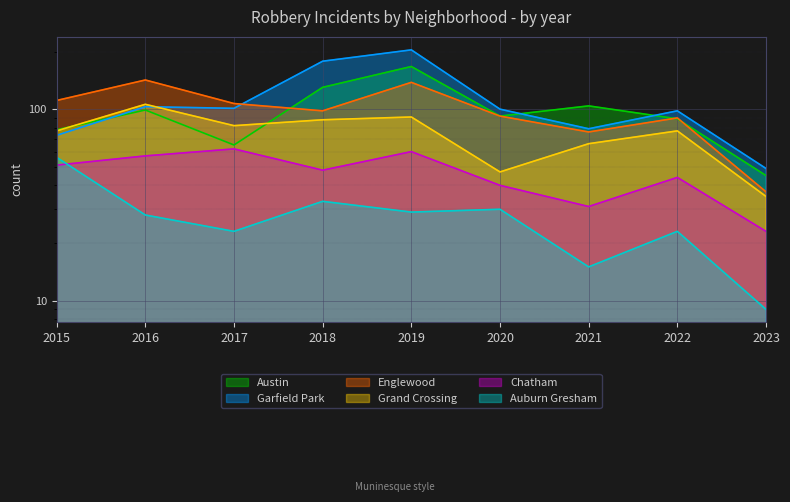

The Chatham series shows 64 at 2020. True or false?

False